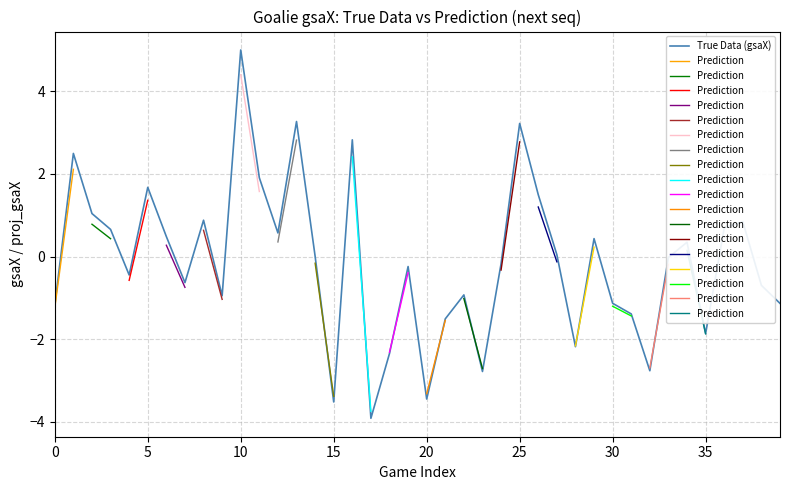

The value of True Data (gsaX) at 10 is 5.0. True or false?

True